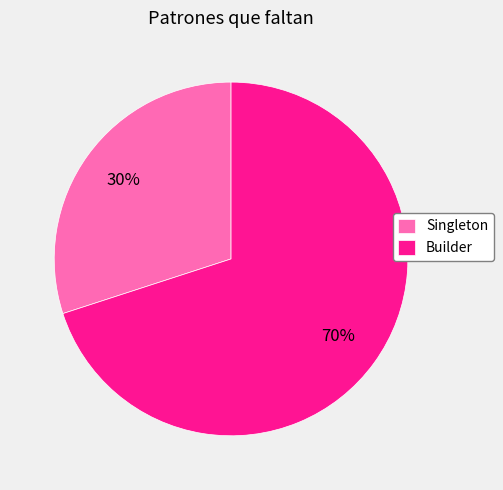

Is Singleton the majority of the pie?

No